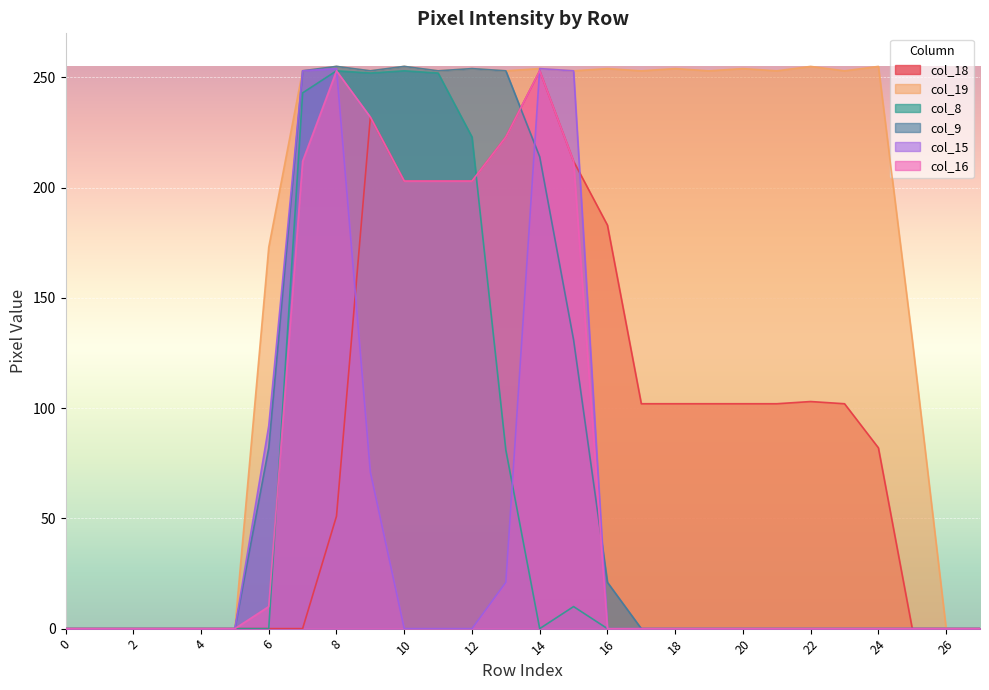

At how many categories does at least one series exceed 31?

20